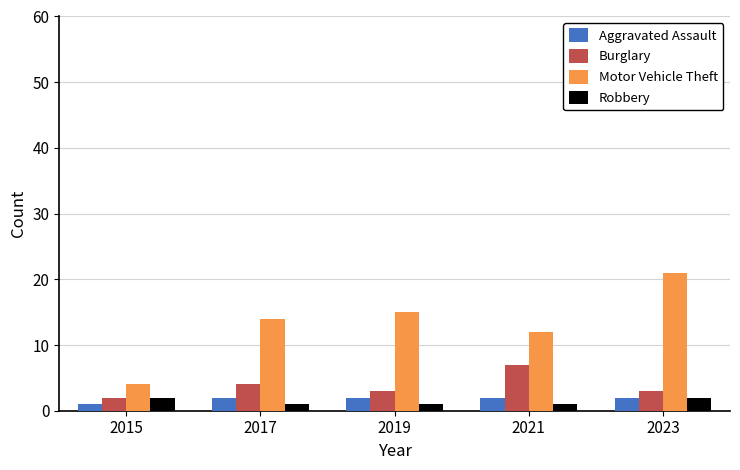

Which series changed the most between 2021 and 2023?

Motor Vehicle Theft